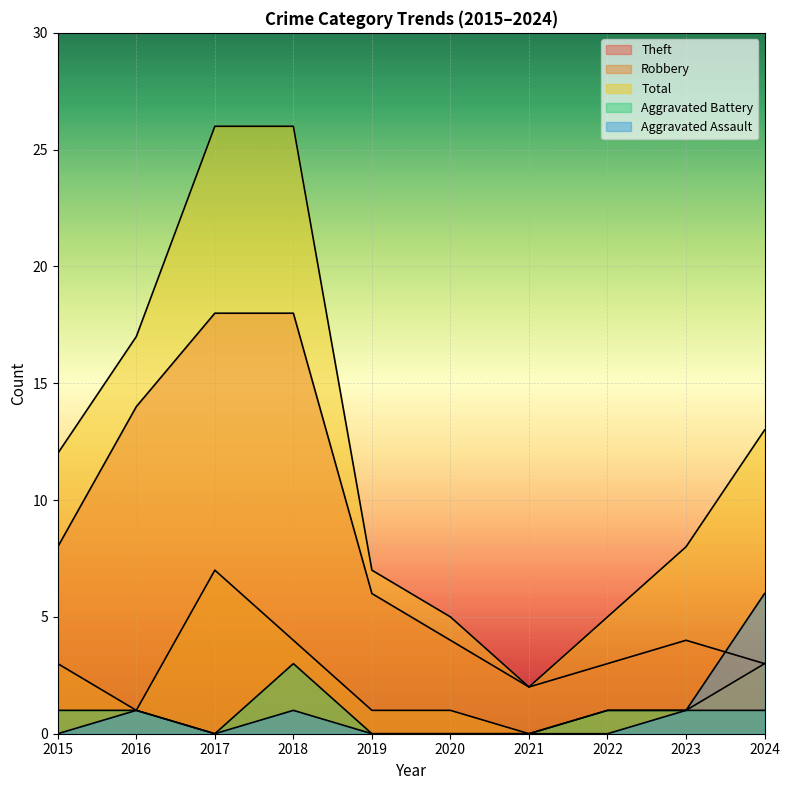

Reading right to left, what are all the values shown in this chart?

Theft: 3	4	3	2	4	6	18	18	14	8
Robbery: 3	1	1	0	1	1	4	7	1	3
Total: 13	8	5	2	5	7	26	26	17	12
Aggravated Battery: 1	1	1	0	0	0	3	0	1	1
Aggravated Assault: 6	1	0	0	0	0	1	0	1	0